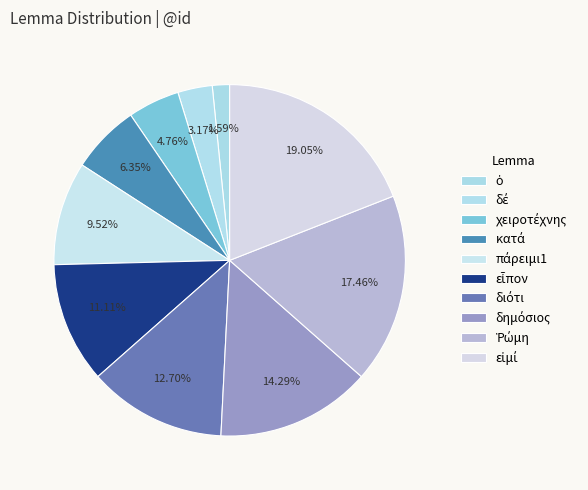

What percentage is the Ῥώμη slice, to the nearest percent?

17%